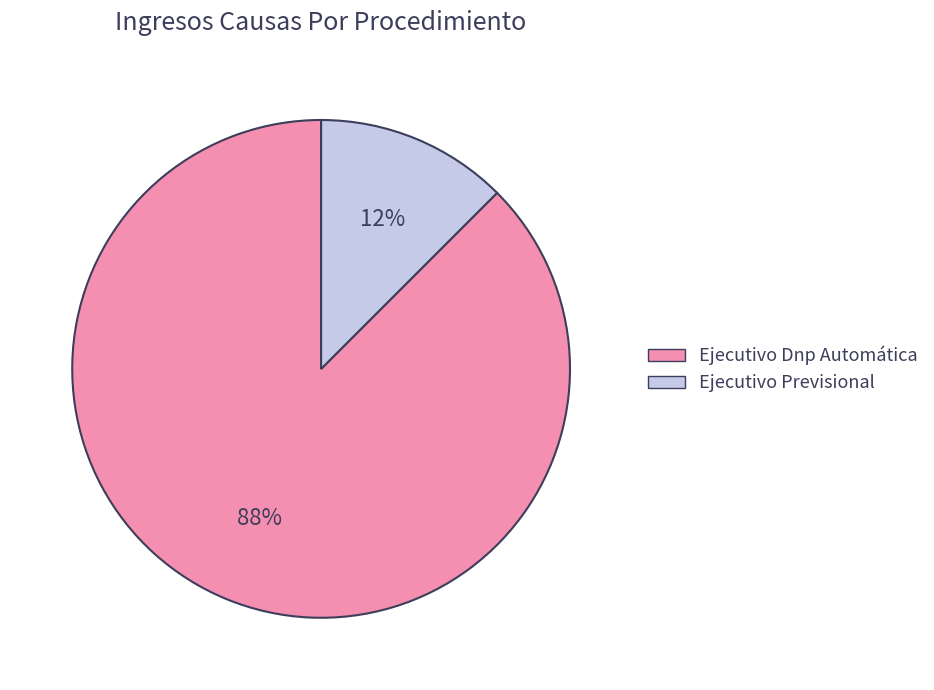

Is there any slice that represents more than half of the pie?

Yes